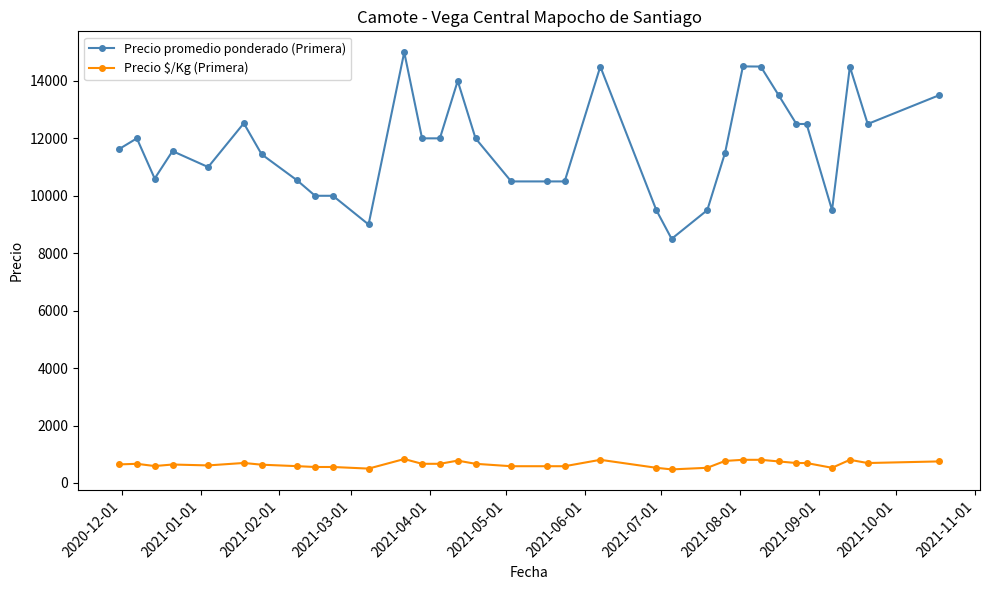

True or false: Precio $/Kg (Primera) and Precio promedio ponderado (Primera) intersect in this chart.

False